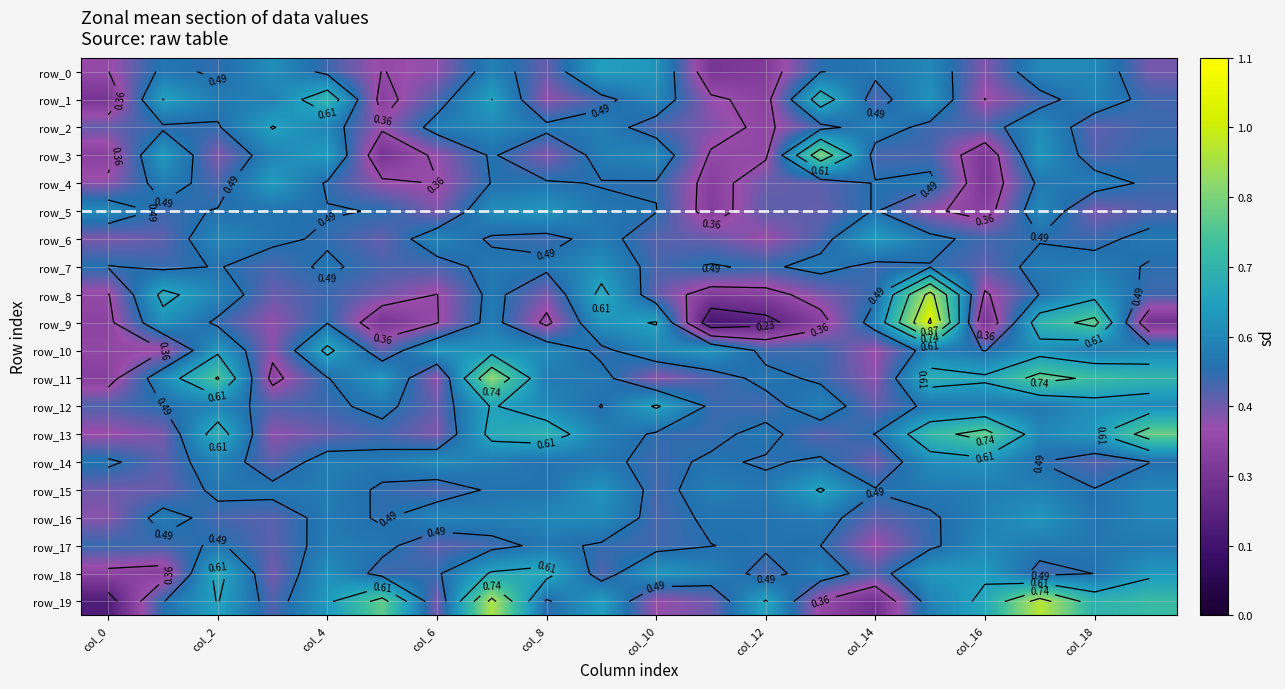

What is the minimum value shown in the chart?

0.2